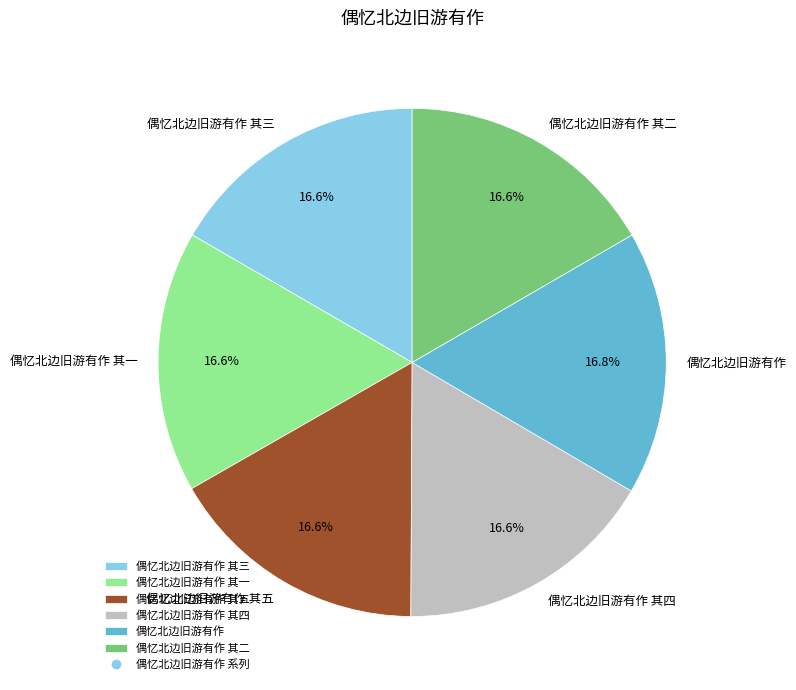

How many segments does this pie chart have?

6